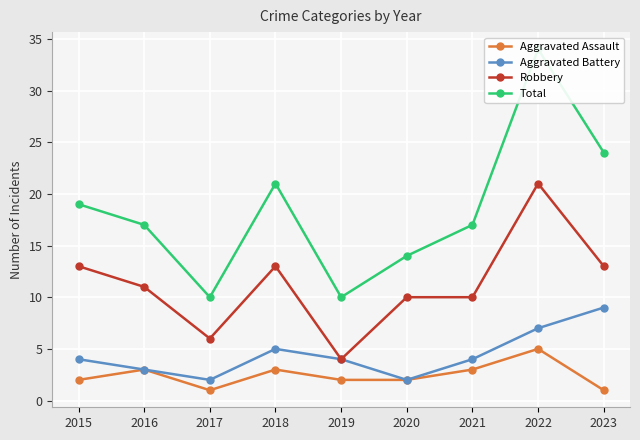

Which series has the widest spread of values?

Total